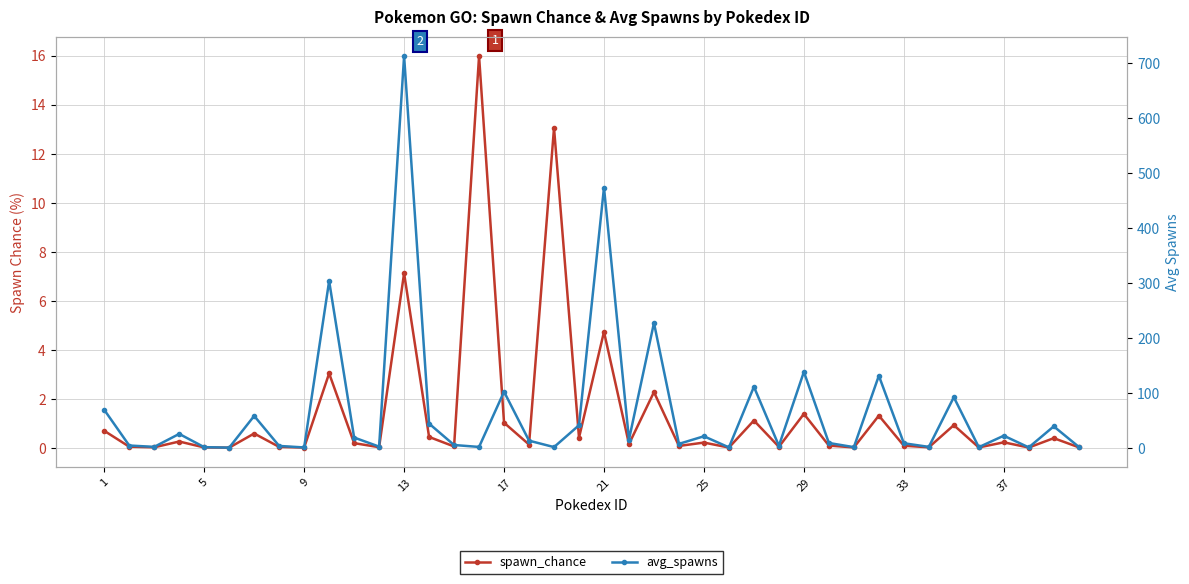

Is it true that spawn_chance equals 1.8 at 29?

False